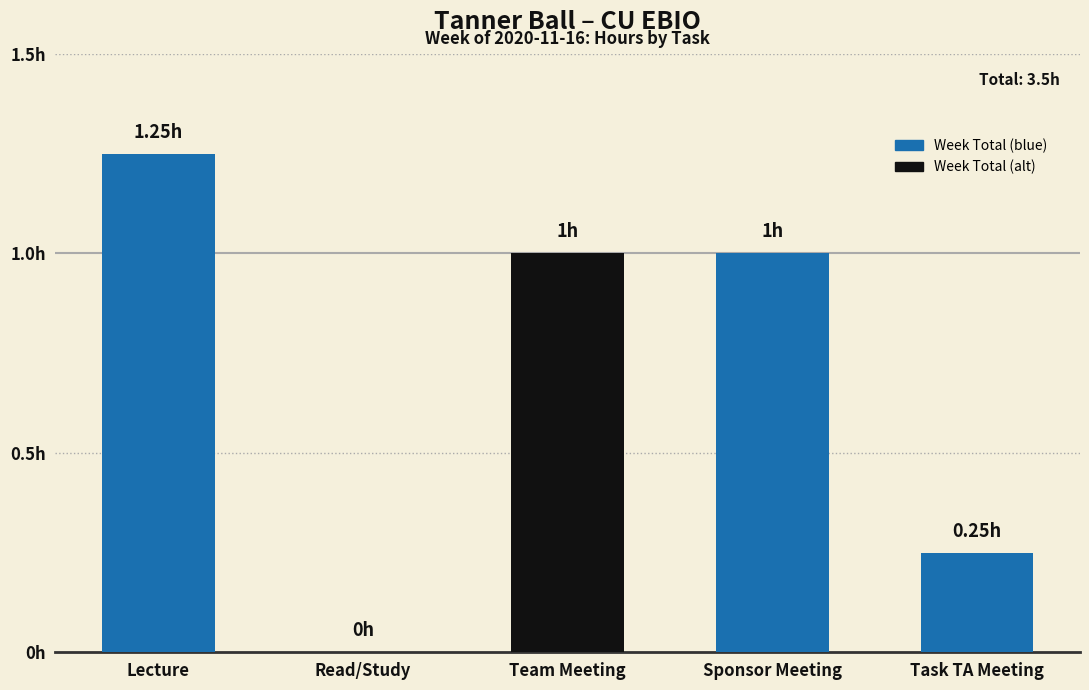

Which has a higher value, Read/Study or Task TA Meeting?

Task TA Meeting